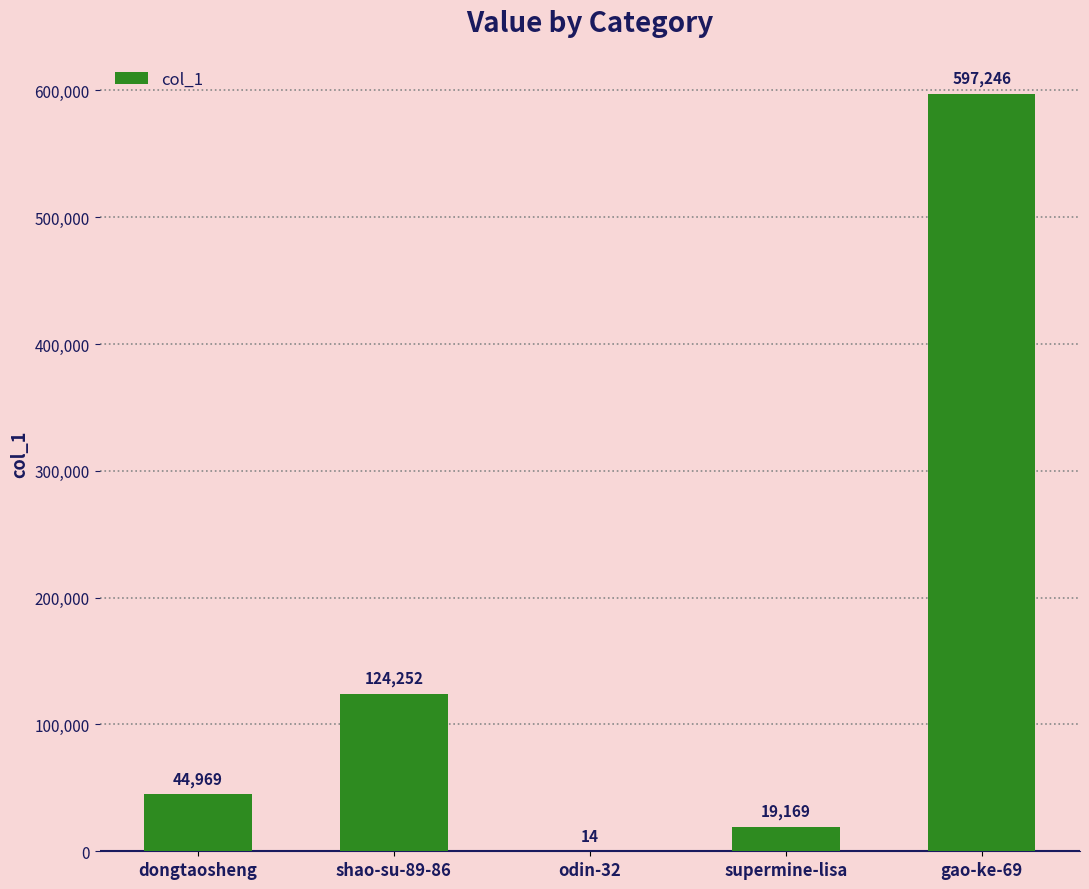

True or false: the data shows 597246 at gao-ke-69.

True